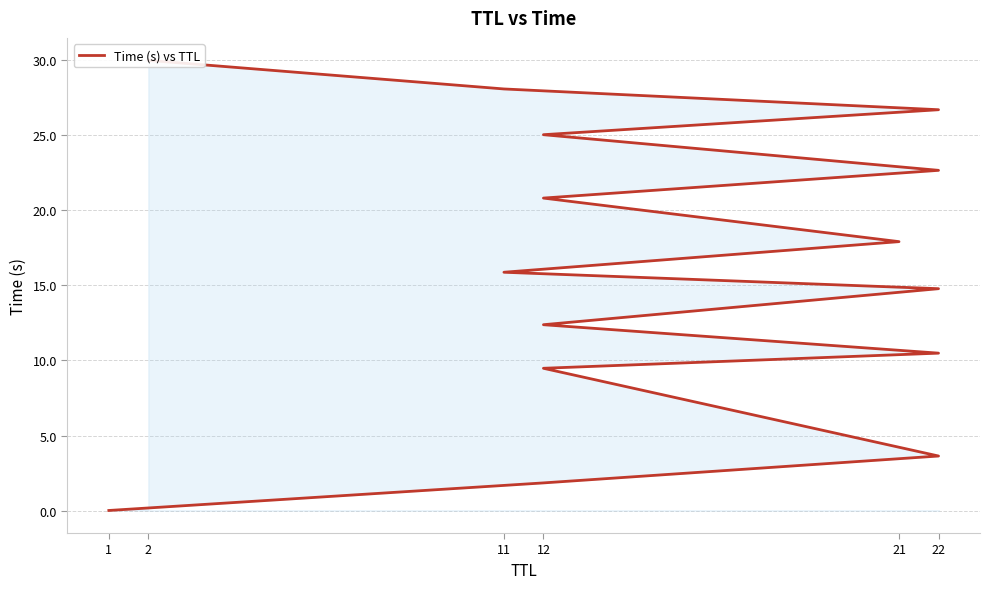

Is it true that the value at 12 is 0.9?

False